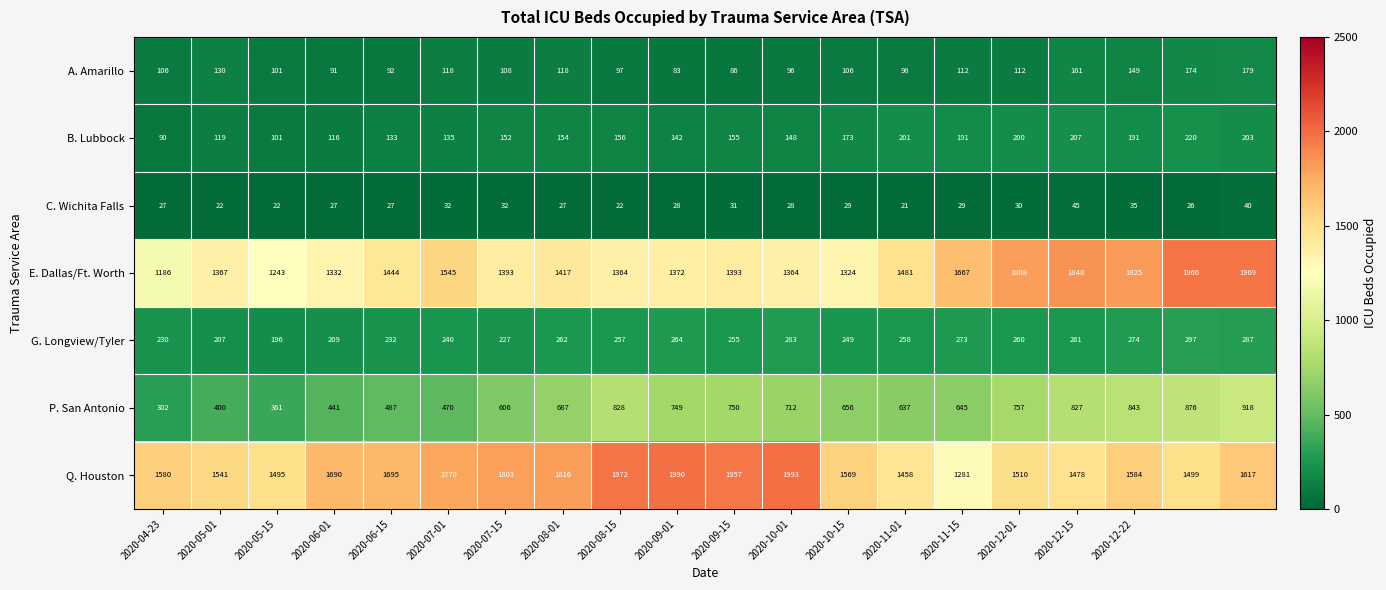

What is the sum of all E. Dallas/Ft. Worth values?

30308